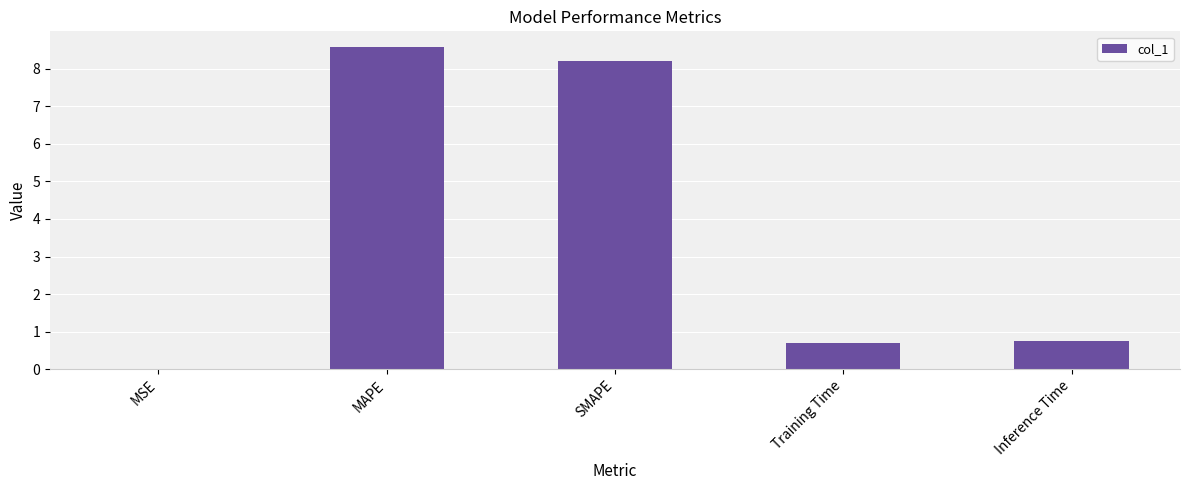

Which has a higher value, MAPE or Training Time?

MAPE